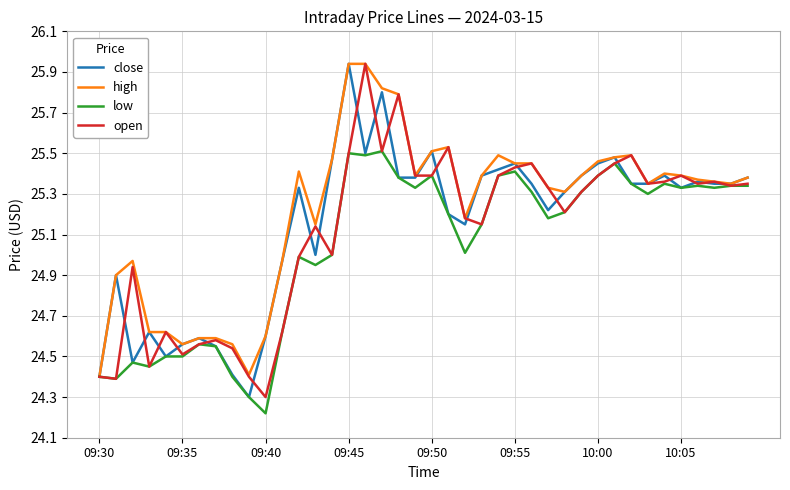

What is the smallest value displayed?

24.2